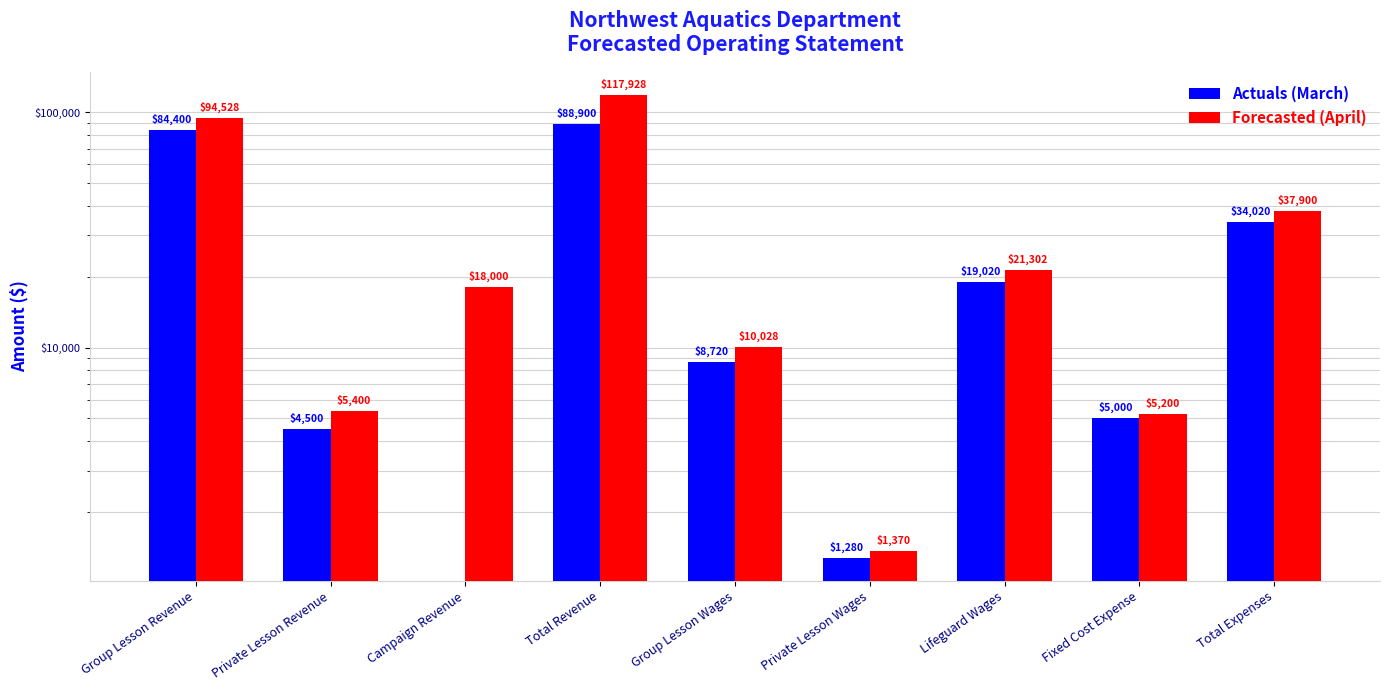

What is the label of the 6th bar from the right?

Total Revenue